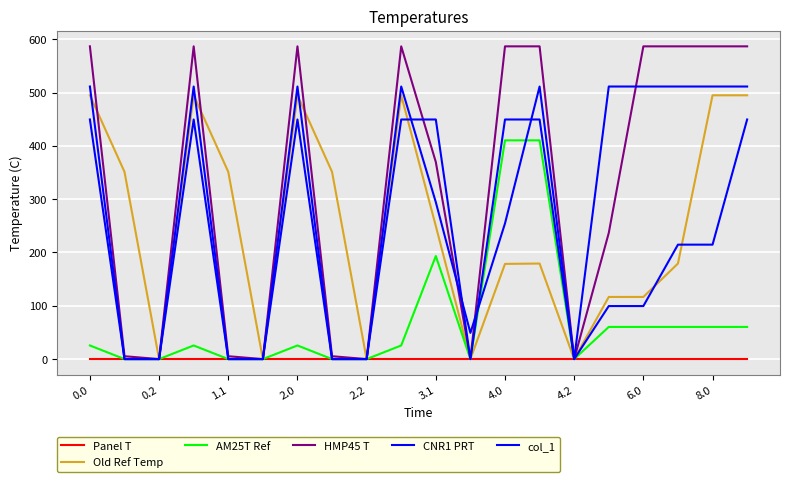

Does the chart have visible grid lines?

Yes